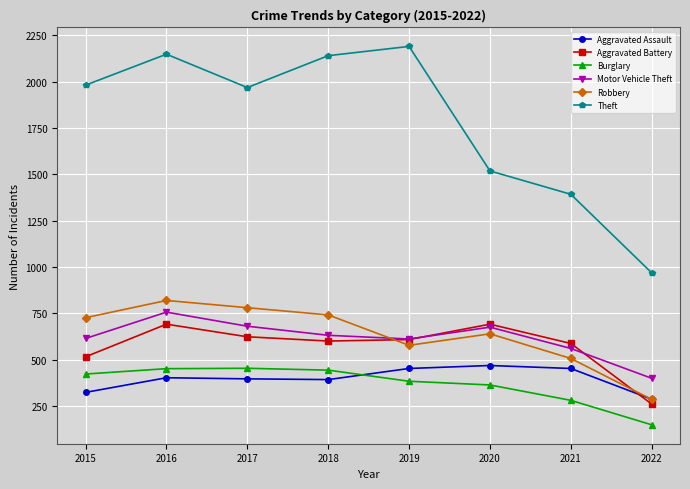

True or false: Aggravated Battery has more than 2 points higher than both neighbors.

False